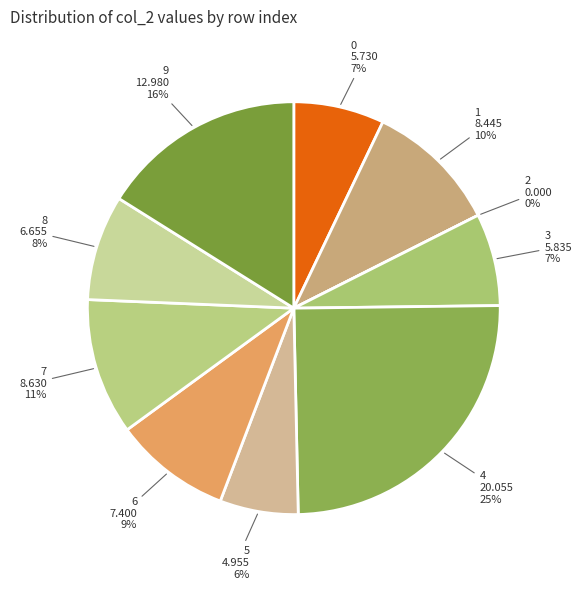

Which slice is the smallest?

2